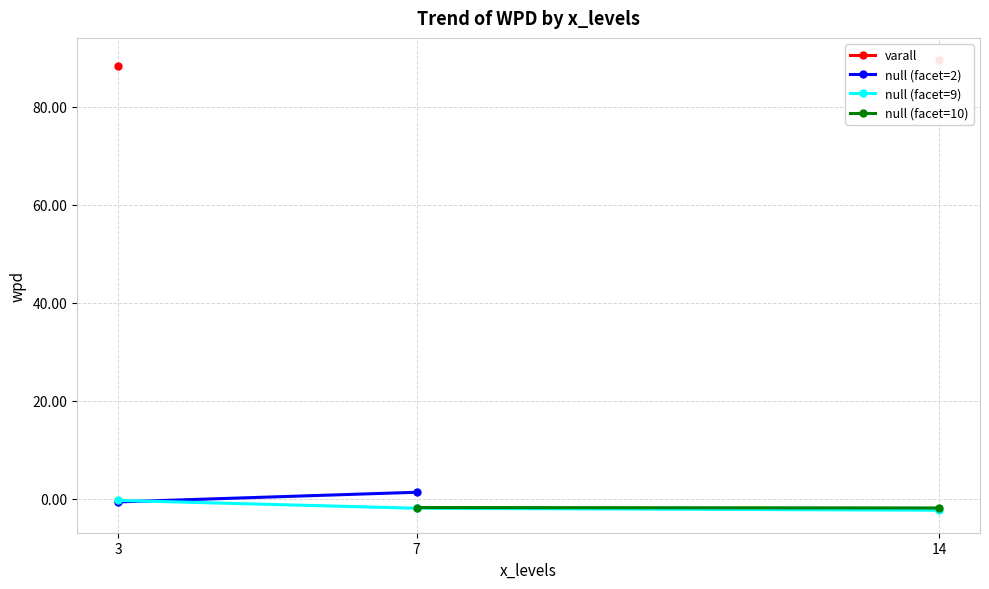

What is the difference between the maximum and second lowest values in the null (facet=9) series?

1.6